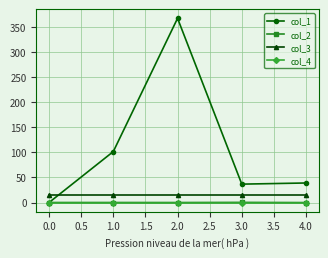

What is the label of the 2nd point from the right?

3.0